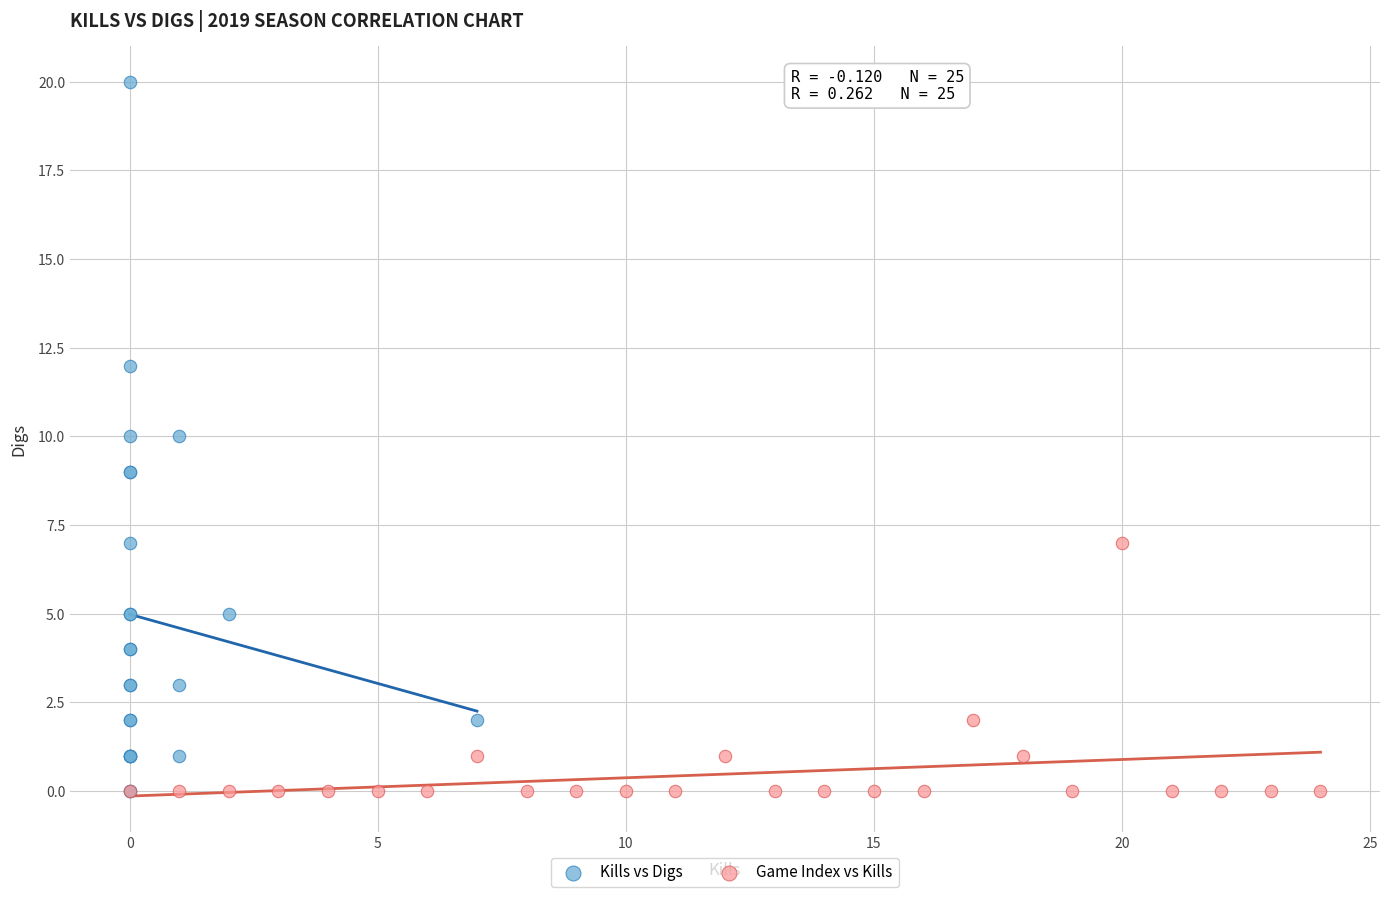

Which series has the largest Y range (max minus min)?

Kills vs Digs